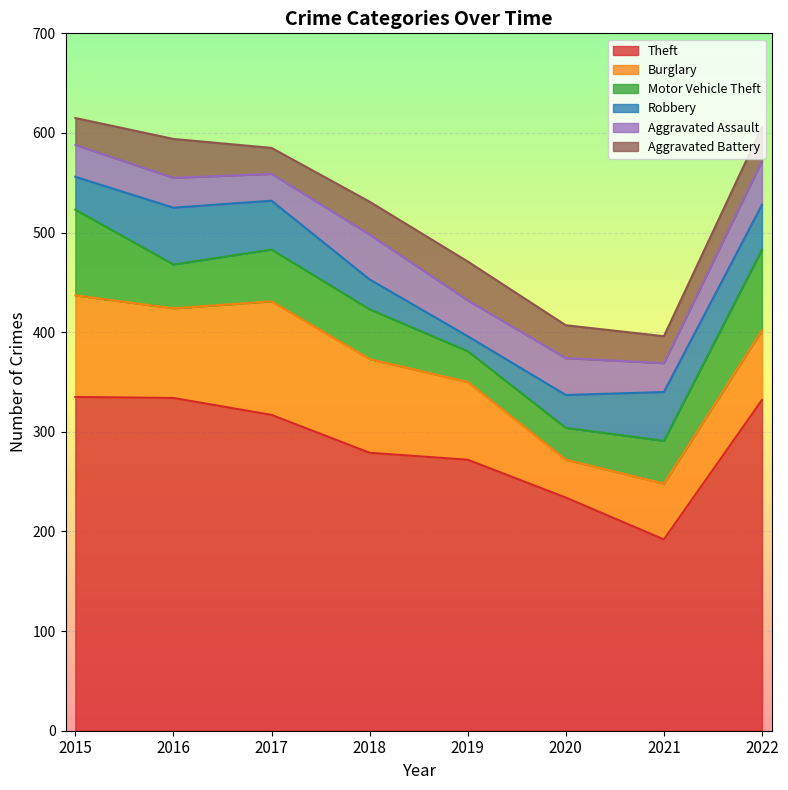

What is the difference between the second highest and minimum values in the Aggravated Battery series?

13